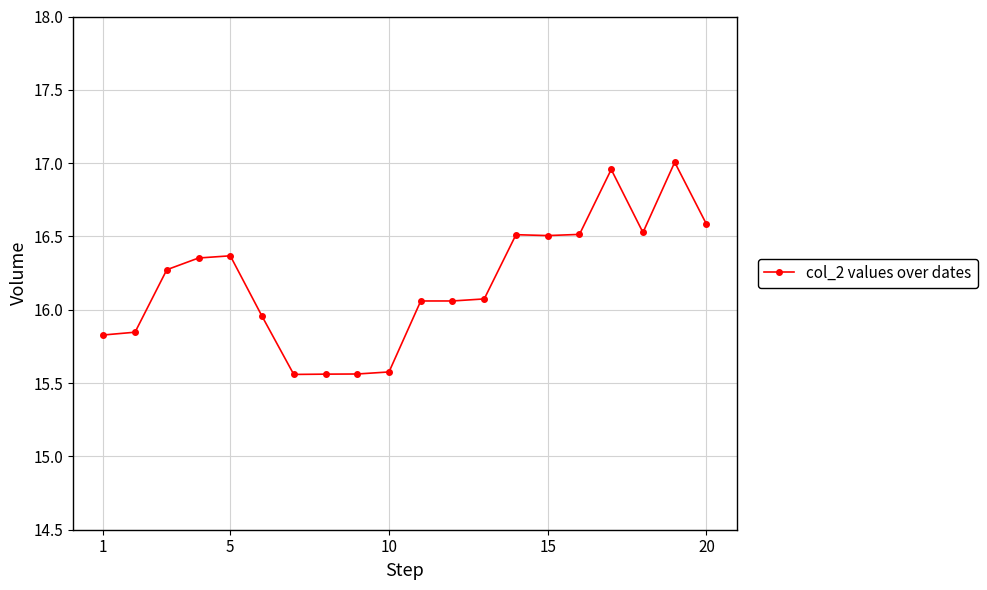

True or false: there are more than 2 points higher than both neighbors.

True